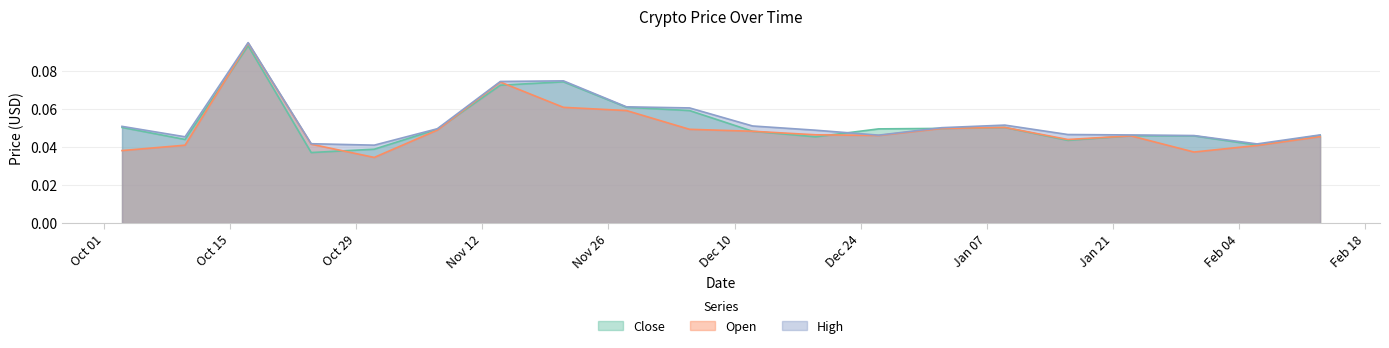

Which category has the lowest value in the High series?

2018-10-31